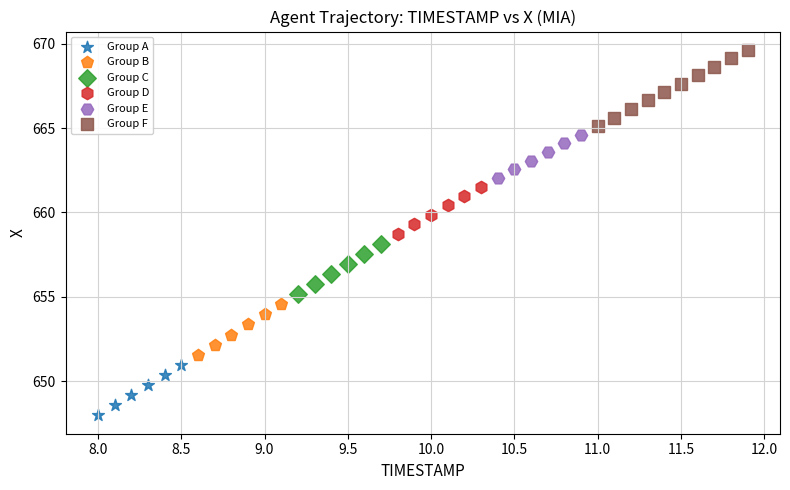

Which series has the largest Y range (max minus min)?

Group F